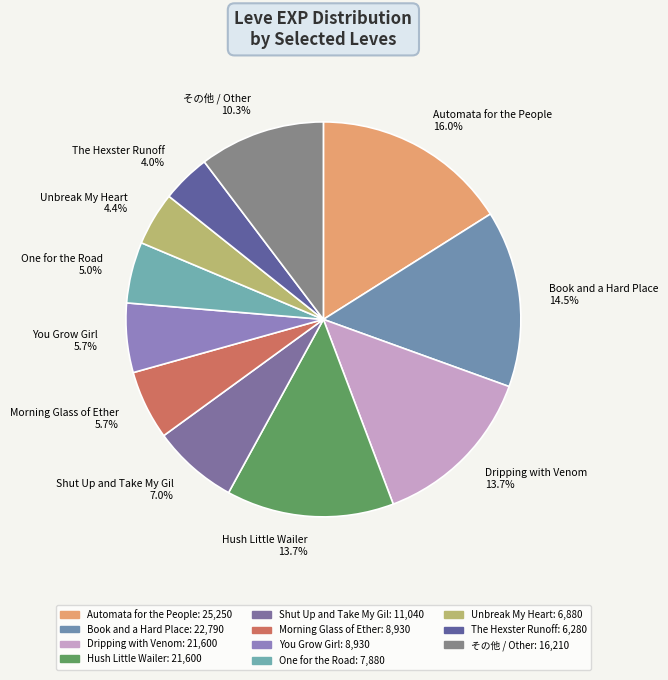

Which has a higher value, その他 / Other 10.3% or Automata for the People 16.0%?

Automata for the People 16.0%